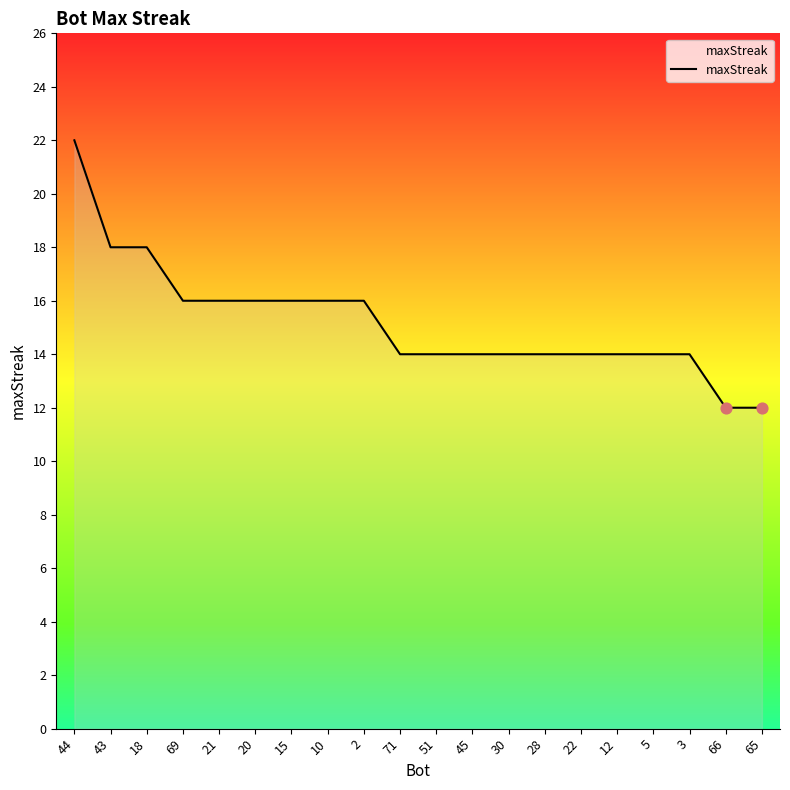

Approximately how many times larger is the value at 22 compared to 10?

0.9